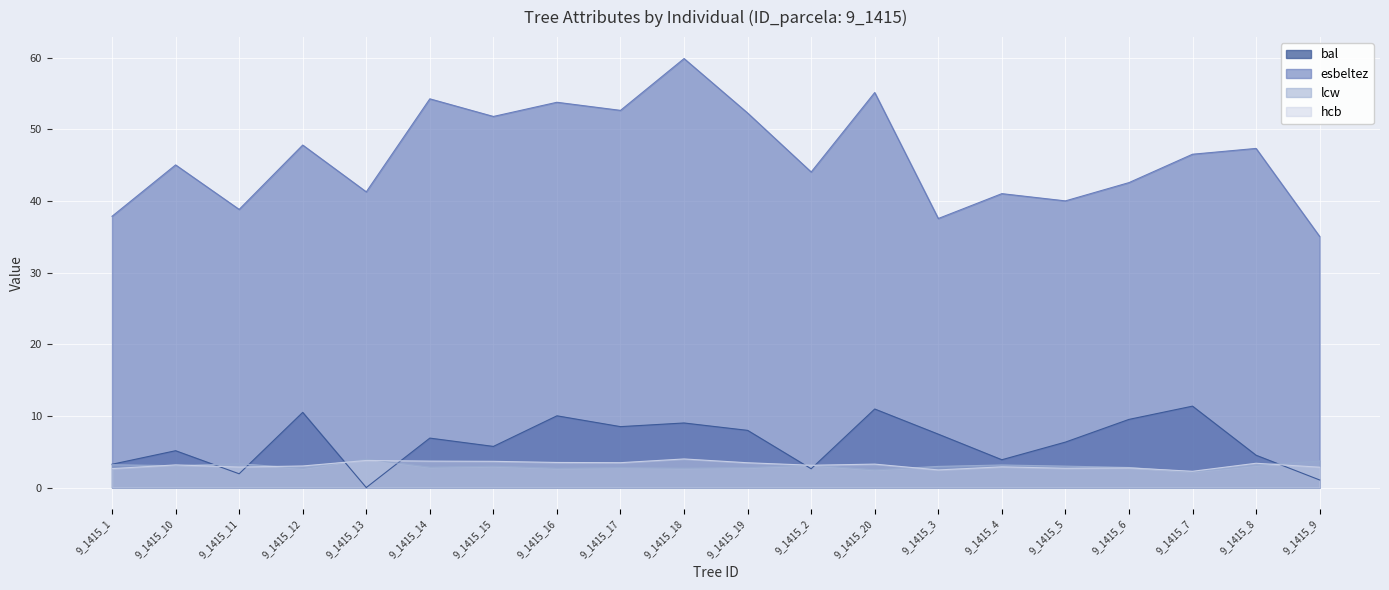

What position from the right is 9_1415_12?

17